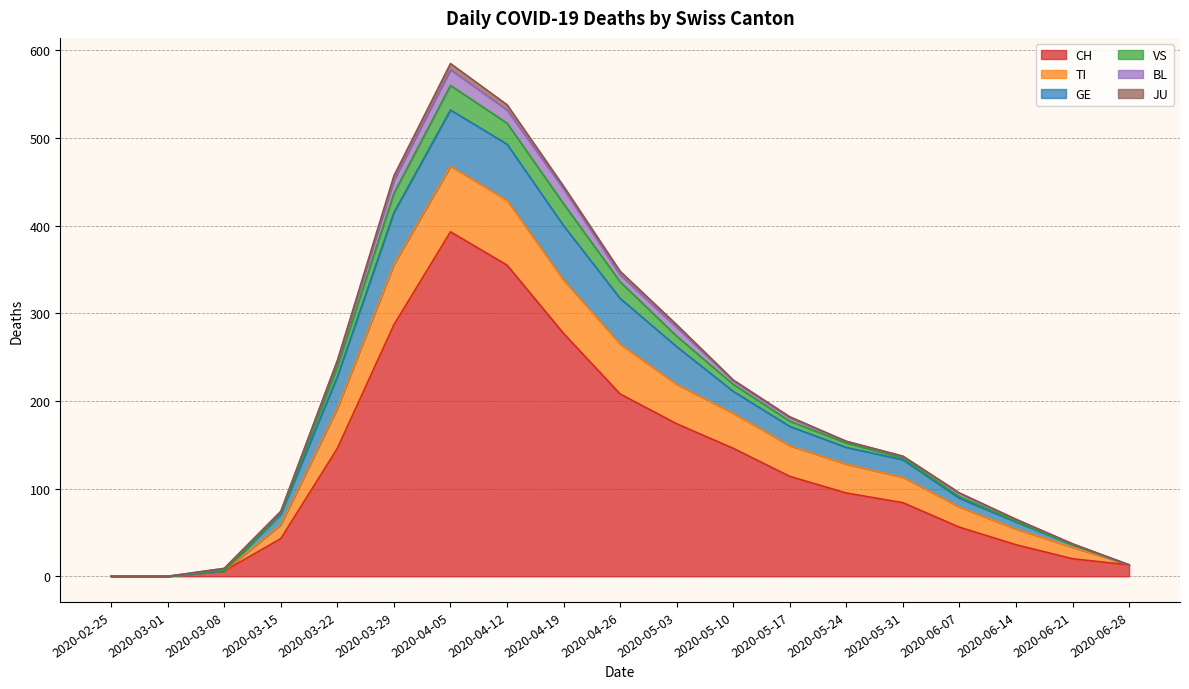

True or false: CH and GE intersect in this chart.

False